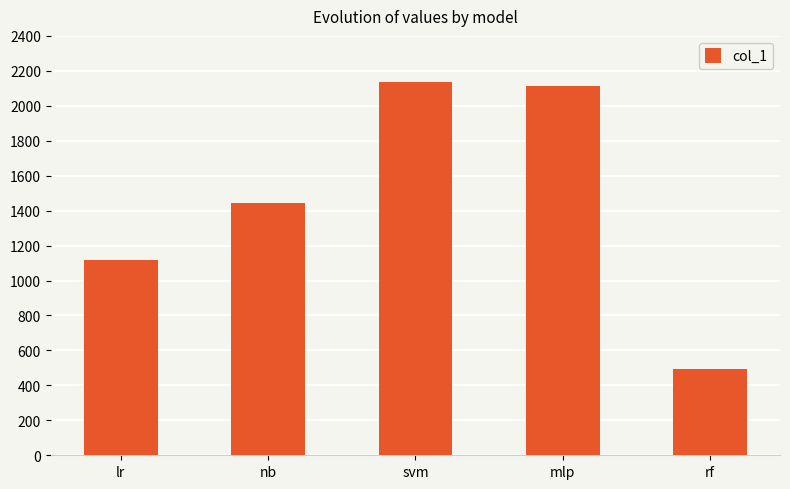

Reading left to right, transcribe all the data shown in this chart.

lr=1116	nb=1441	svm=2136	mlp=2113	rf=495